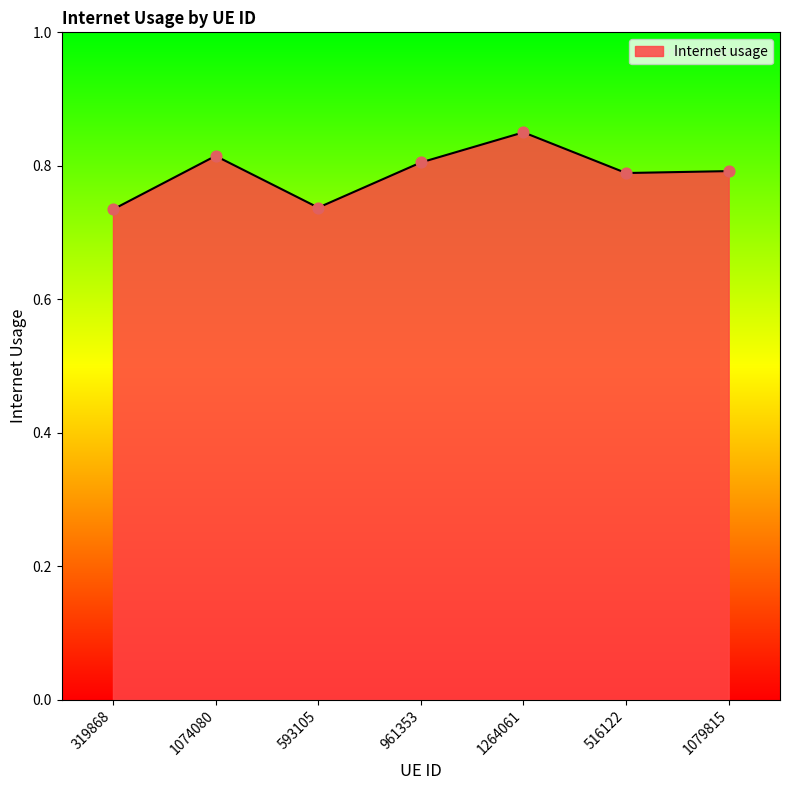

What is the change in value from 319868 to 1079815?

+0.1